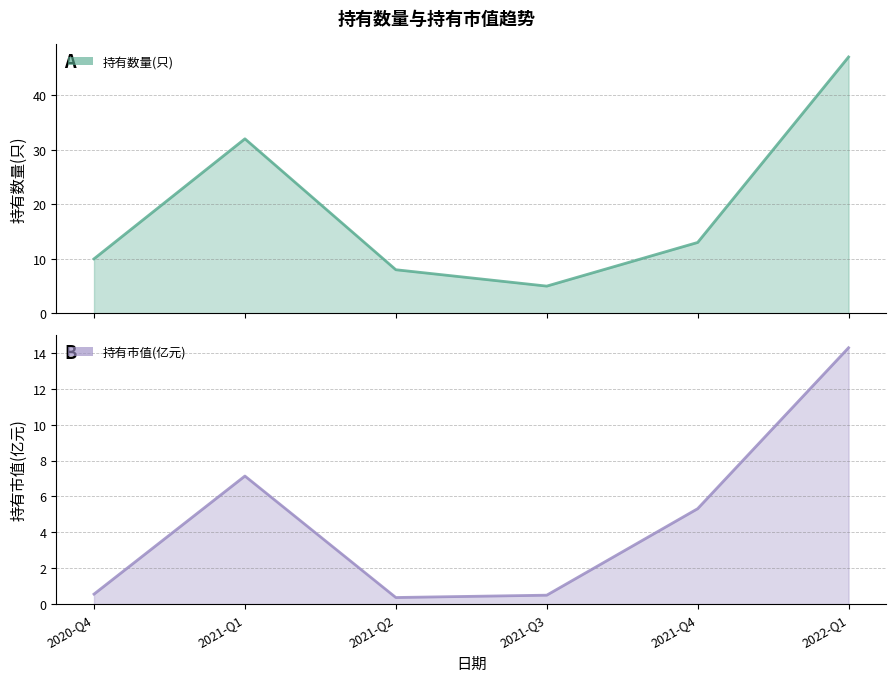

Where is 持有数量(只) nearest to the value 26?

2021-Q1